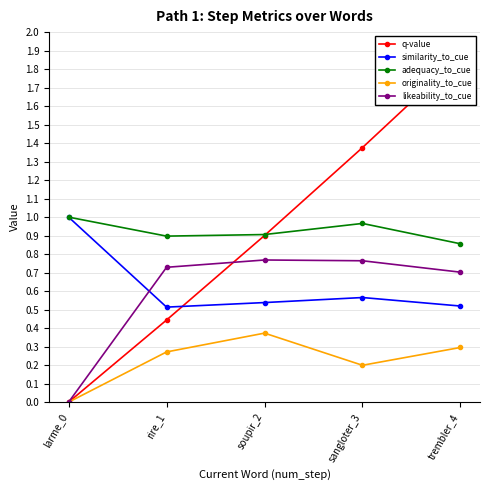

At which label does likeability_to_cue reach its peak?

soupir_2